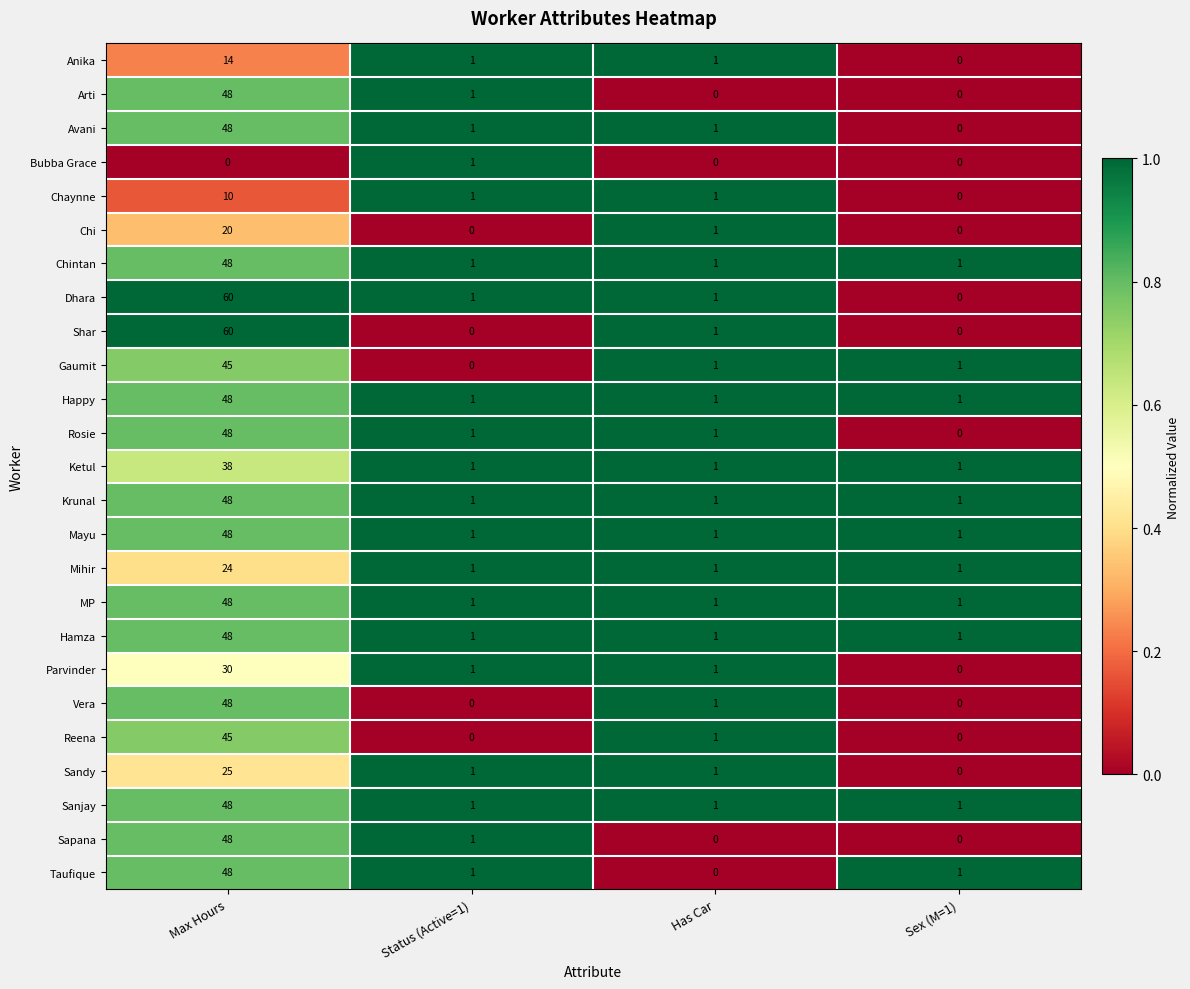

What is the total value across all series at Has Car?

21